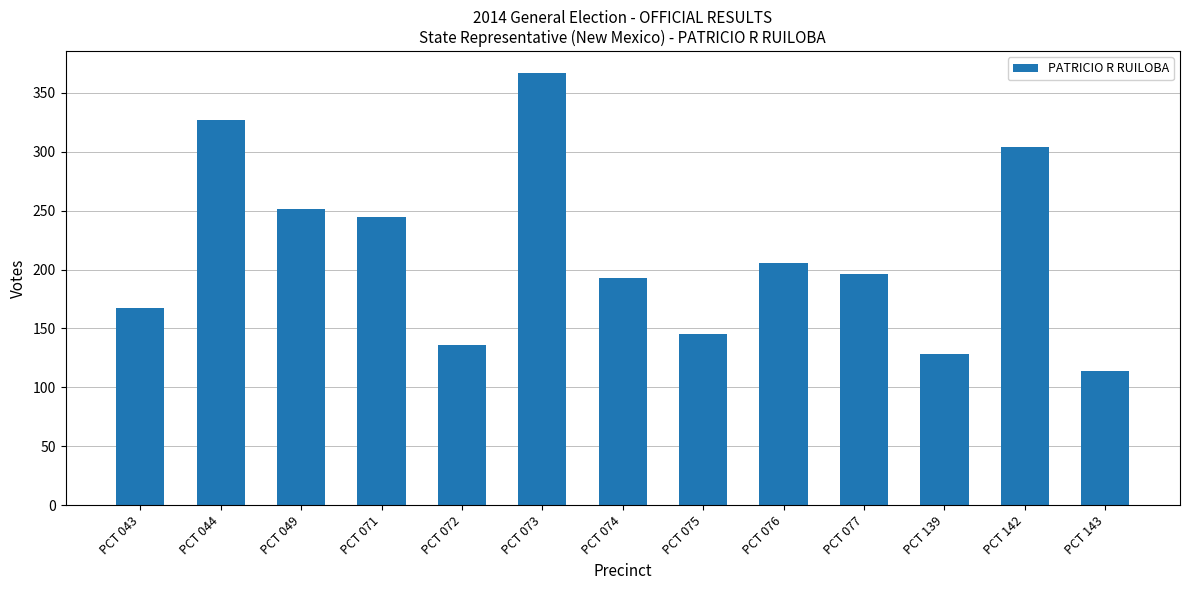

The chart shows a value of 523 at PCT 073. True or false?

False